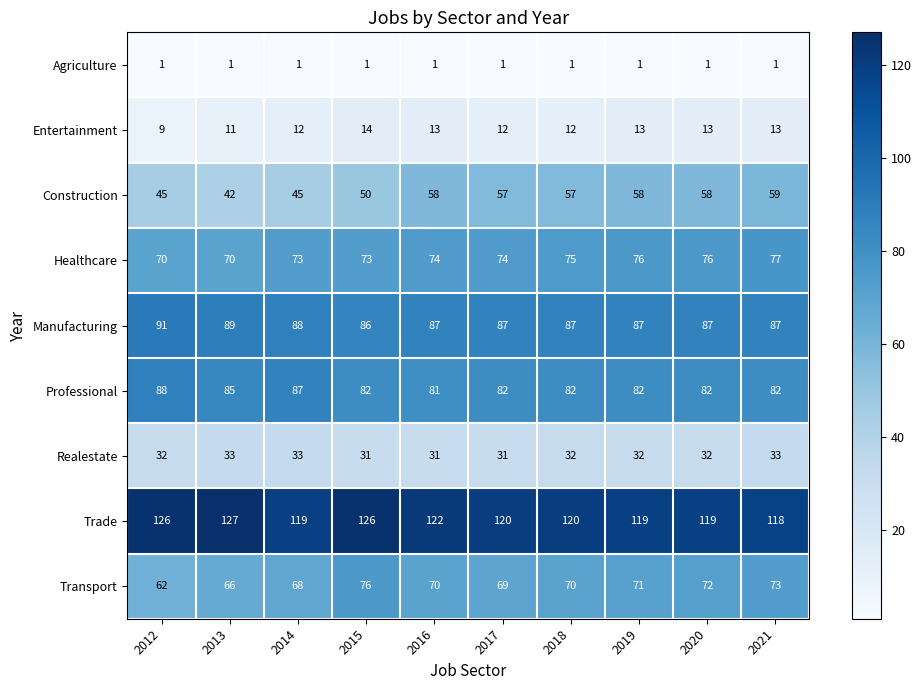

Which series has the widest spread of values?

Construction